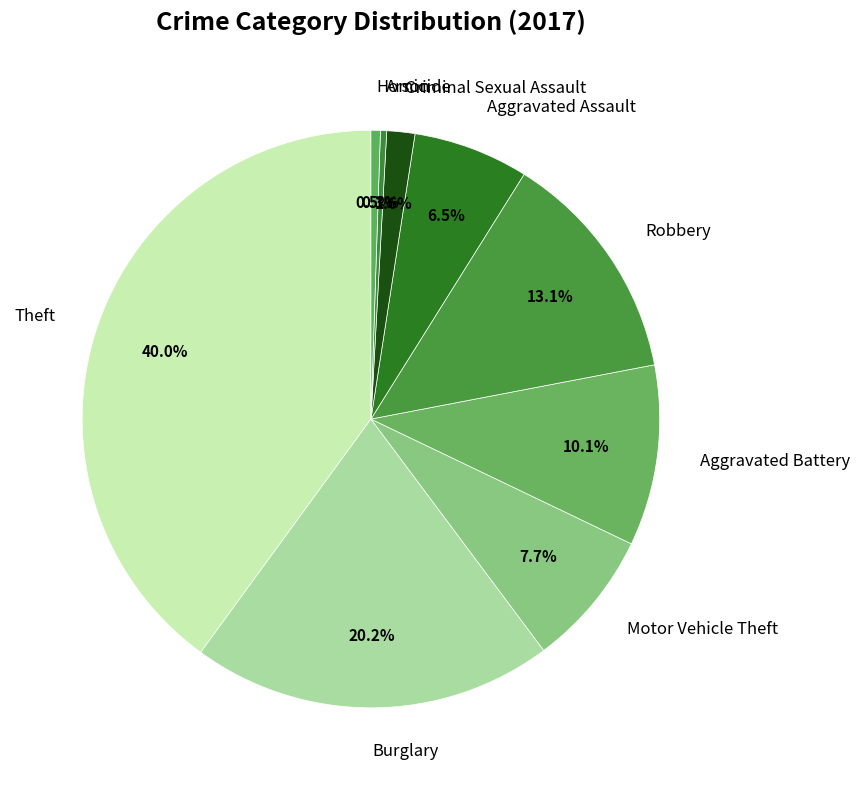

Does any single category account for the majority?

No